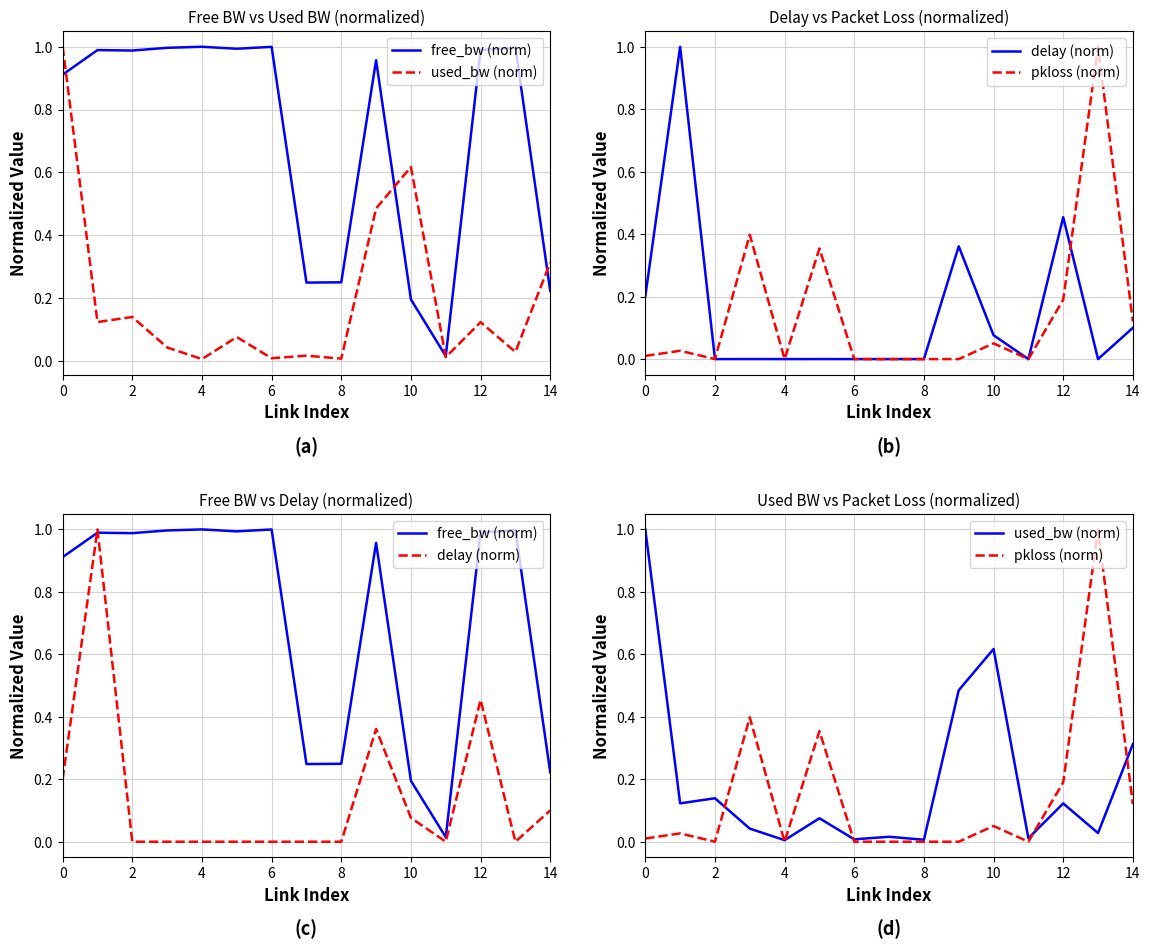

What is the difference between the maximum and second lowest values in the delay (norm) series?

1.0